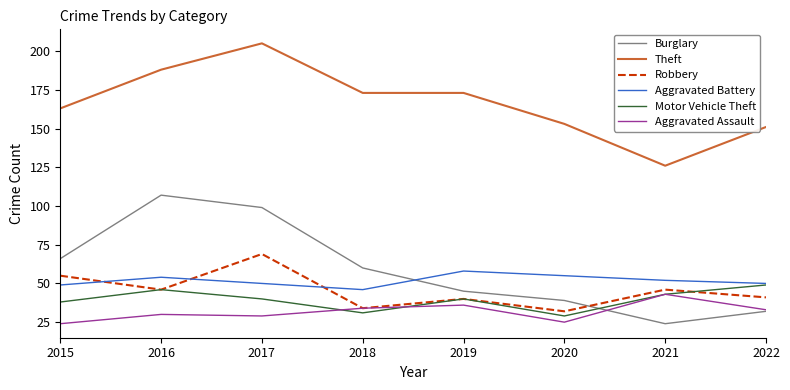

What is the difference between the Theft values at 2015 and 2016?

25